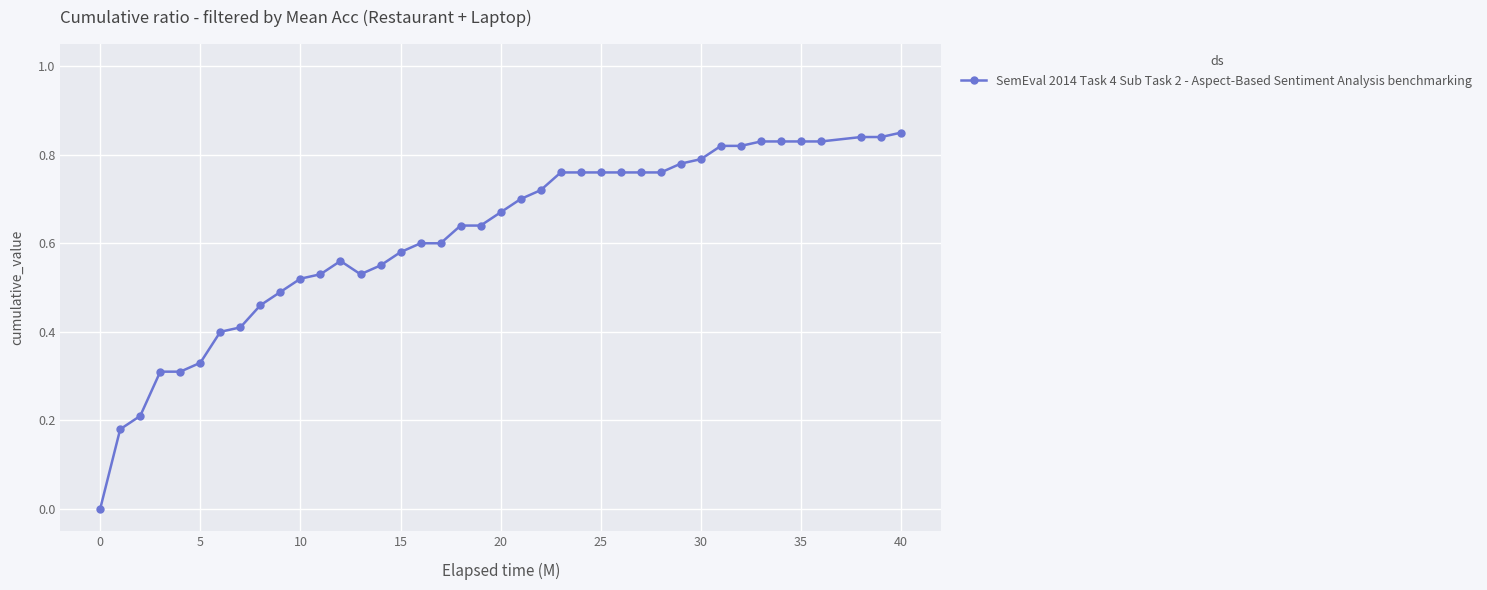

How many points are lower than both their immediate neighbors (excluding endpoints)?

1